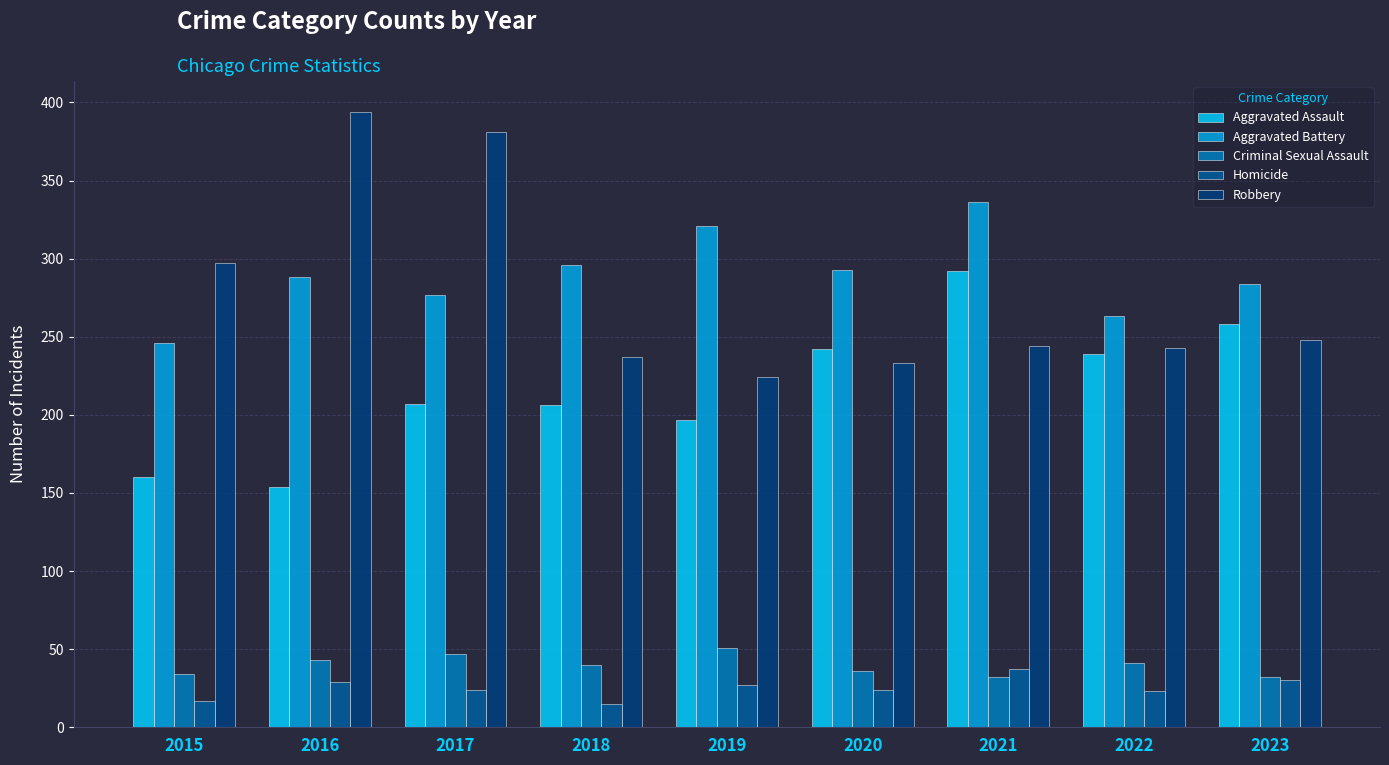

Which series has the widest spread of values?

Robbery